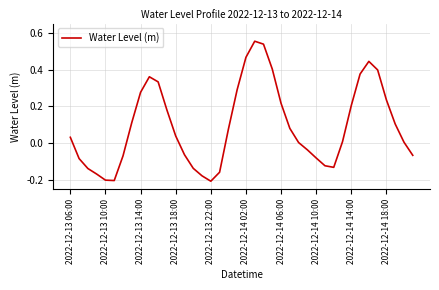

The chart shows a value of 0.3 at 2022-12-14 18:00. True or false?

False